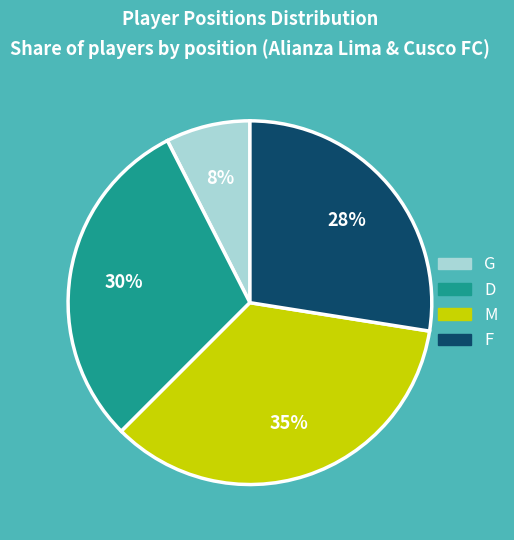

Count the number of slices in the pie.

4